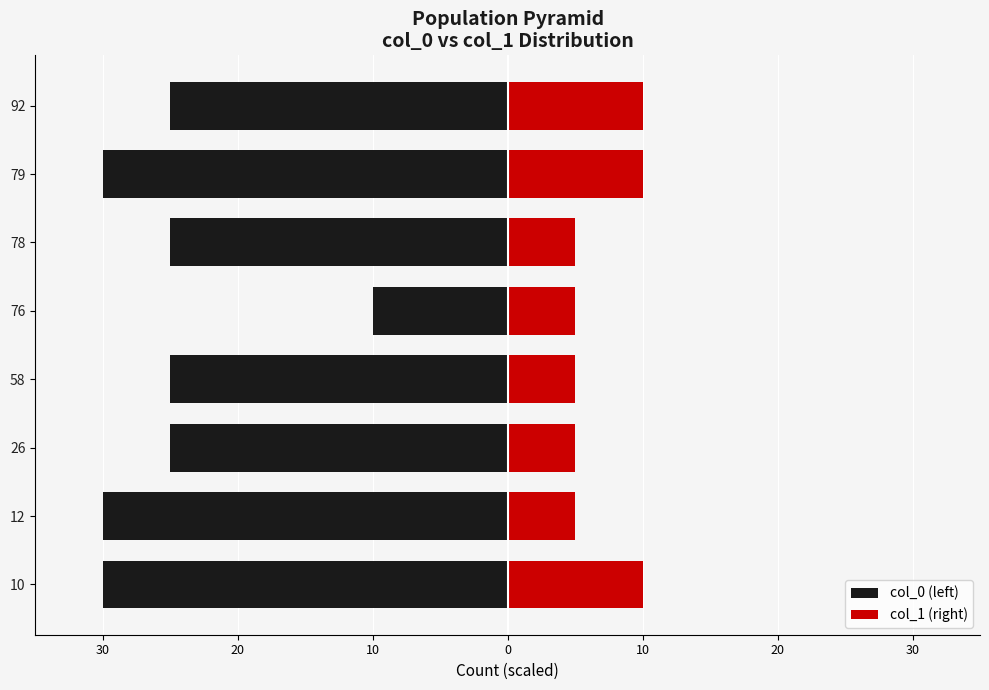

How many bars are there in total?

16